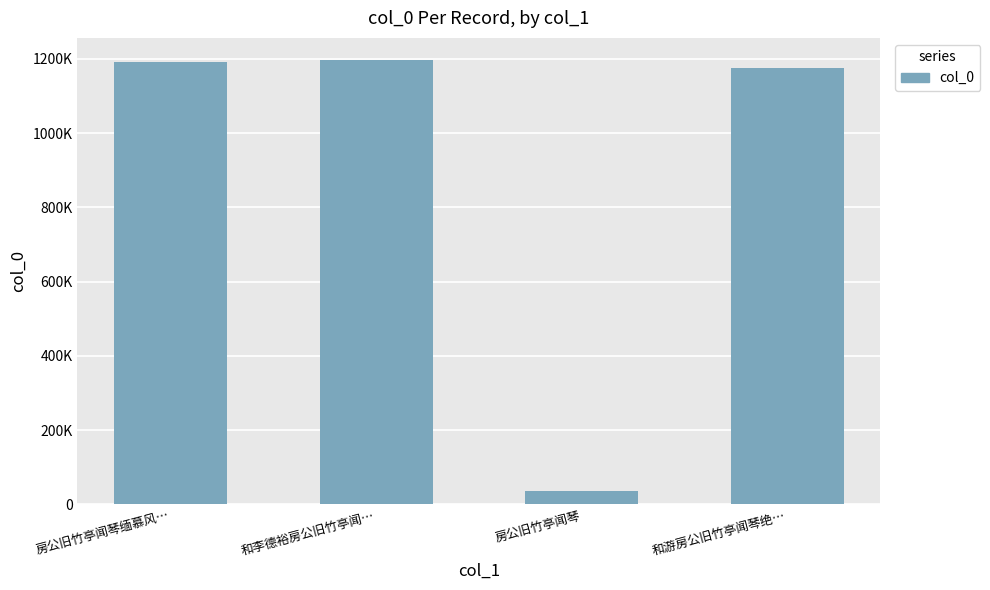

Reading left to right, what are all the values shown in this chart?

1192696	1196902	35742	1174711